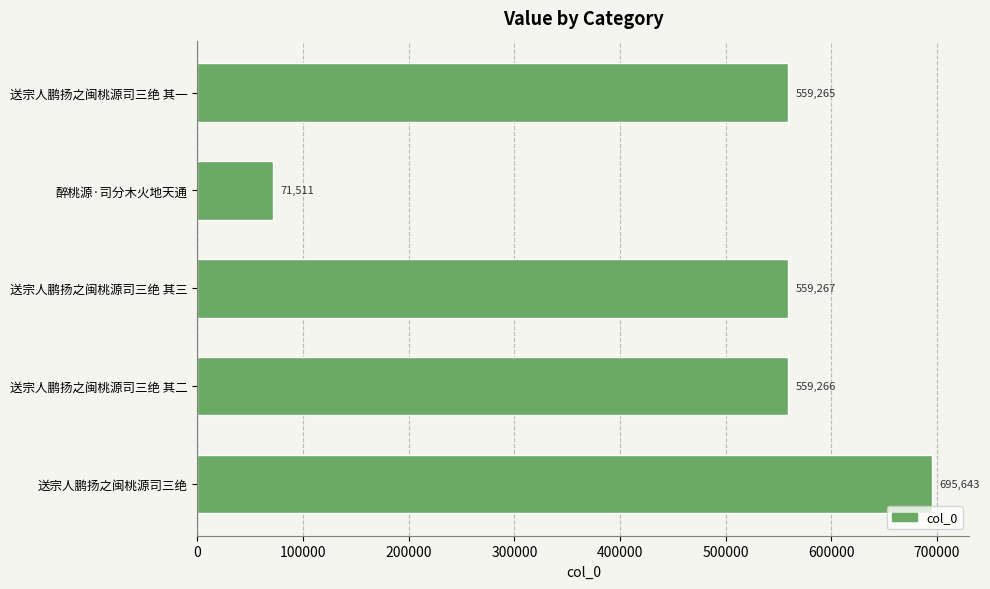

How many values are below 559266?

2